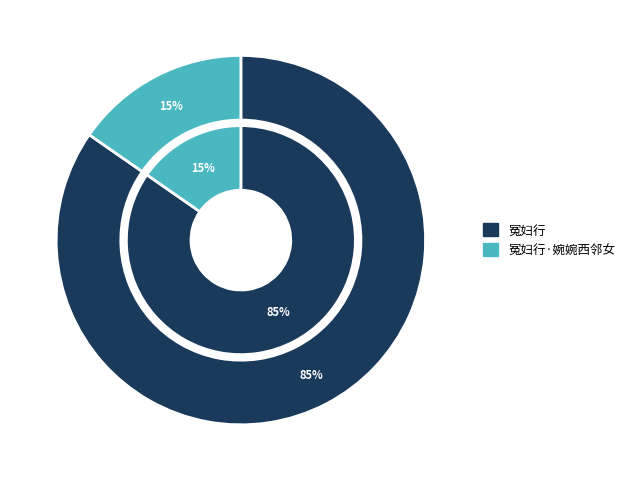

True or false: 冤妇行·婉婉西邻女 accounts for 15% of the total.

True